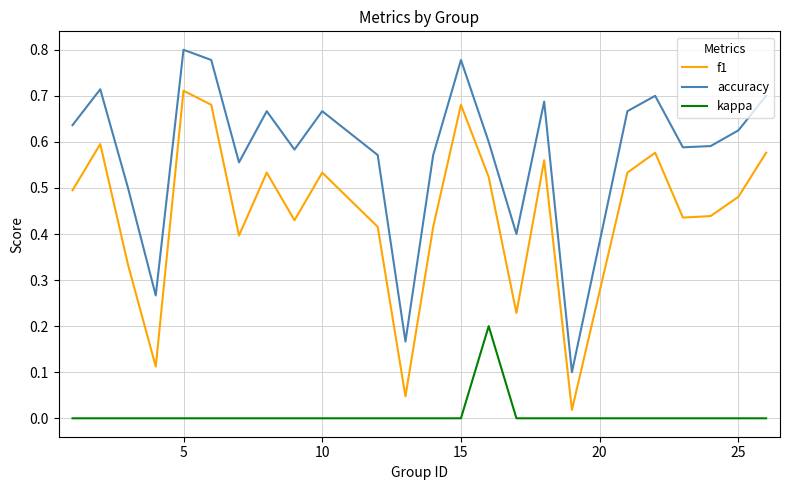

True or false: f1 and accuracy intersect in this chart.

False